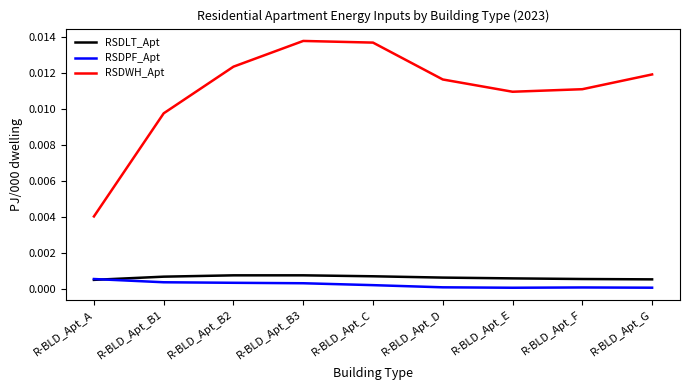

True or false: RSDLT_Apt and RSDWH_Apt intersect in this chart.

False